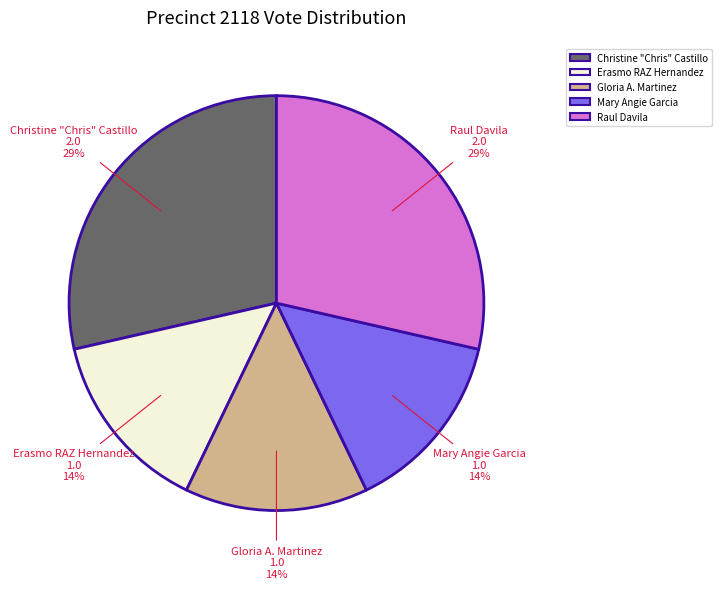

Count the number of slices in the pie.

5